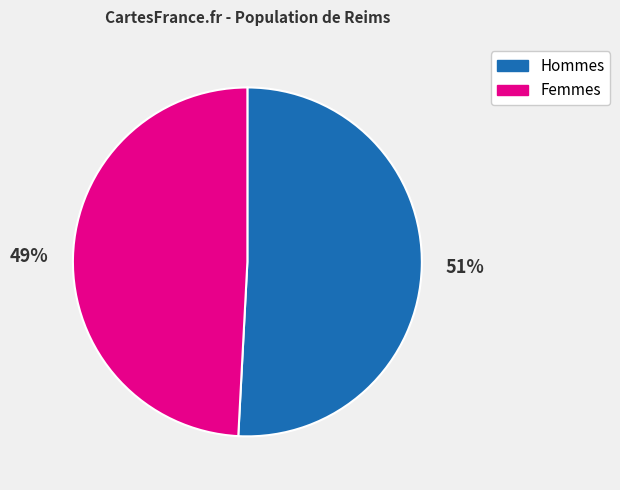

Combined, do Hommes and Femmes account for over 50%?

Yes